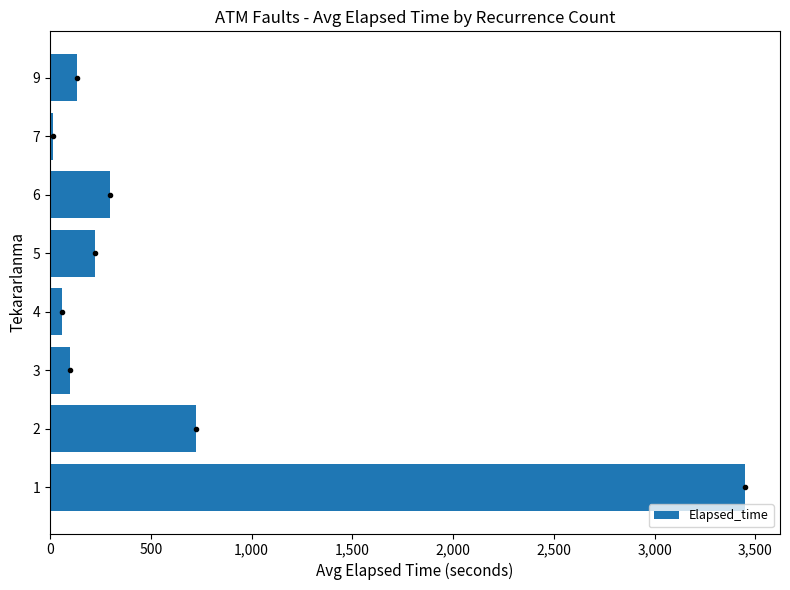

Is it true that the value at 1 is 1800.2?

False